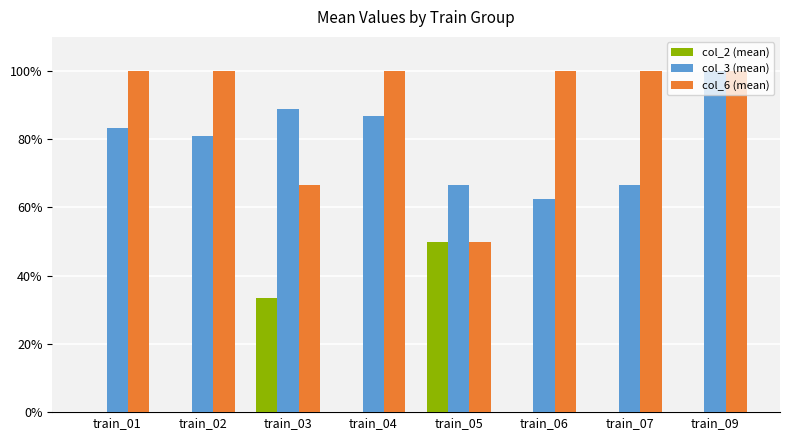

Count the col_3 (mean) values in the range 0 to 1.

8